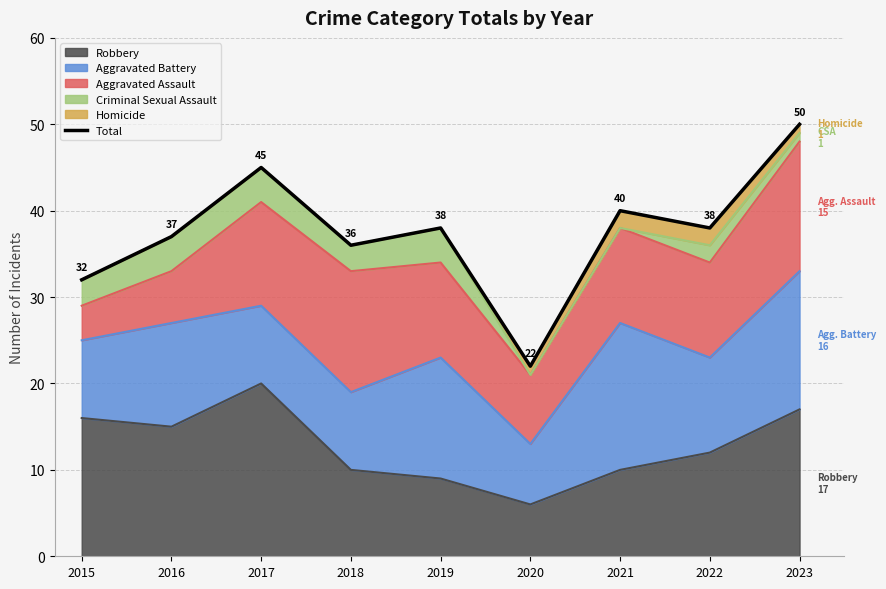

The chart shows a value of 38 at 2022. True or false?

True